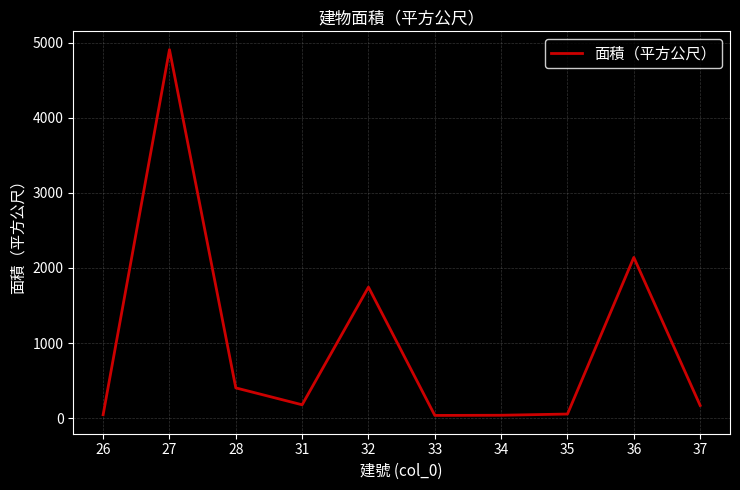

What is the sum of the values at 26 and 35?

98.1